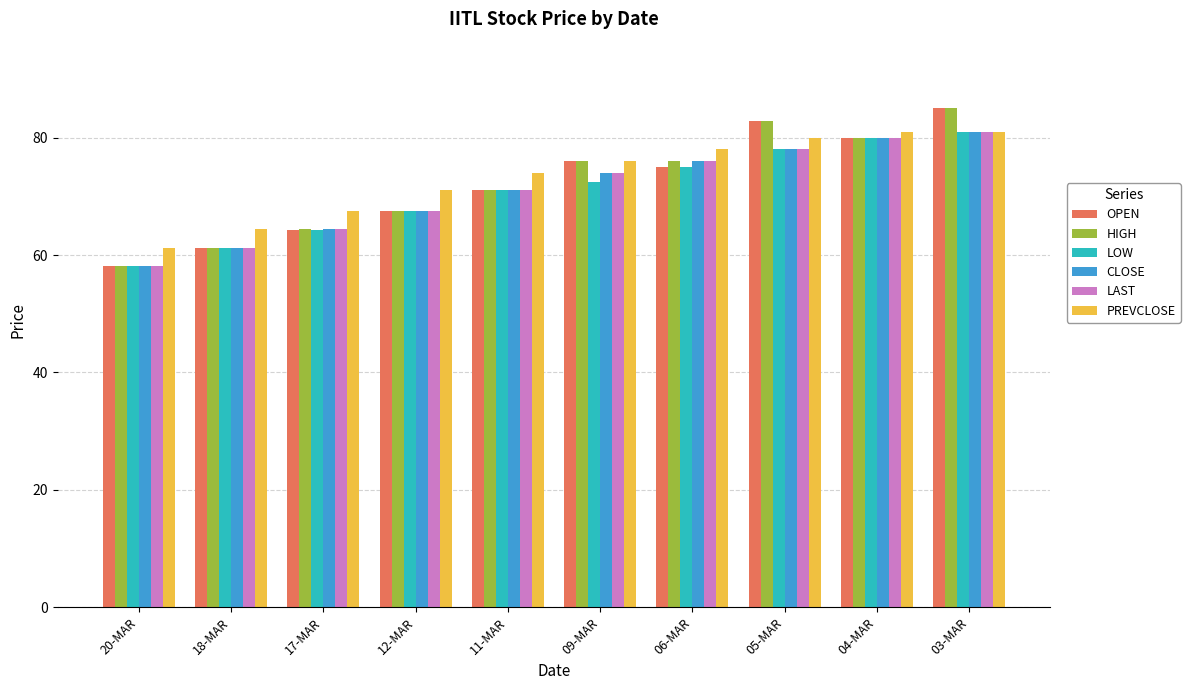

True or false: CLOSE has a value of 64.3 at 17-MAR.

True